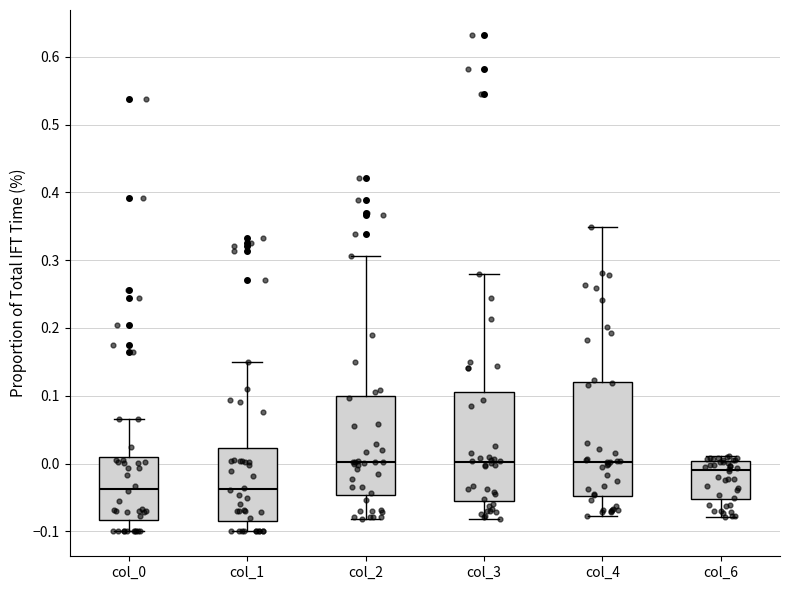

Reading left to right, read every box against the y-axis: the position of its median line, the range the box covers, and the ends of its whiskers. The values are not printed on the chart, so give them approximately, as read against the axis.

col_0: median -0.04, box -0.08 to 0.01, whiskers -0.10 to 0.07
col_1: median -0.04, box -0.08 to 0.02, whiskers -0.10 to 0.15
col_2: median 0.00, box -0.05 to 0.10, whiskers -0.08 to 0.31
col_3: median 0.00, box -0.05 to 0.11, whiskers -0.08 to 0.28
col_4: median 0.00, box -0.05 to 0.12, whiskers -0.08 to 0.35
col_6: median -0.01, box -0.05 to 0.00, whiskers -0.08 to 0.01